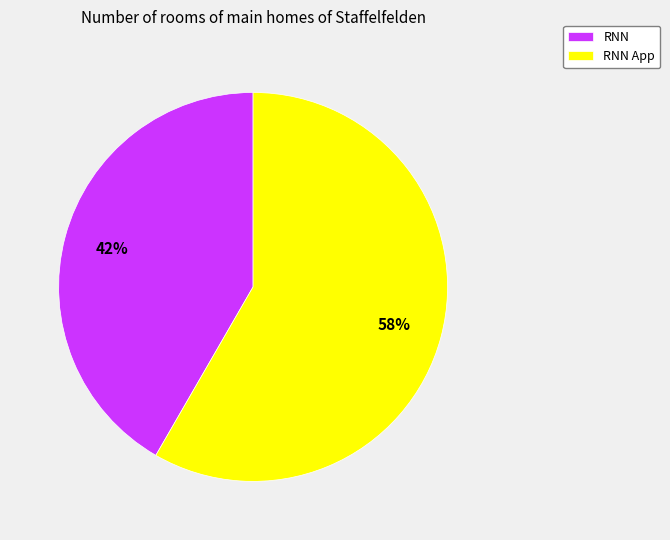

Approximately how many times larger is the value at RNN compared to RNN App?

0.7